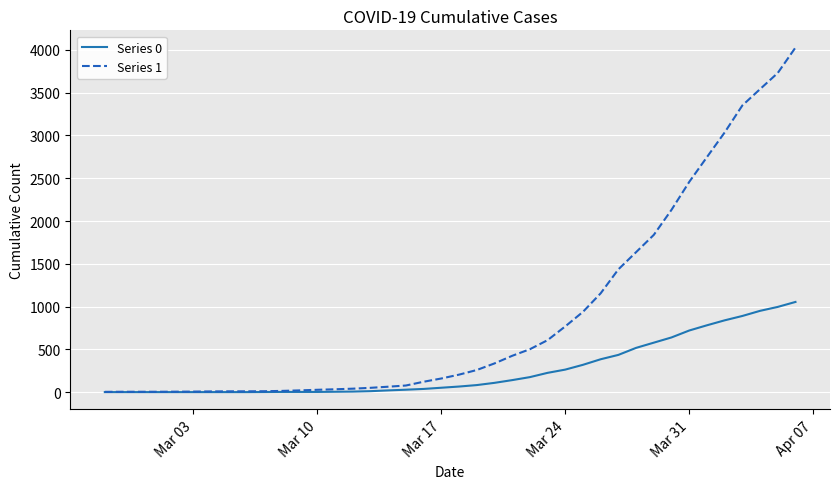

Which series has the largest total across all categories?

Series 1